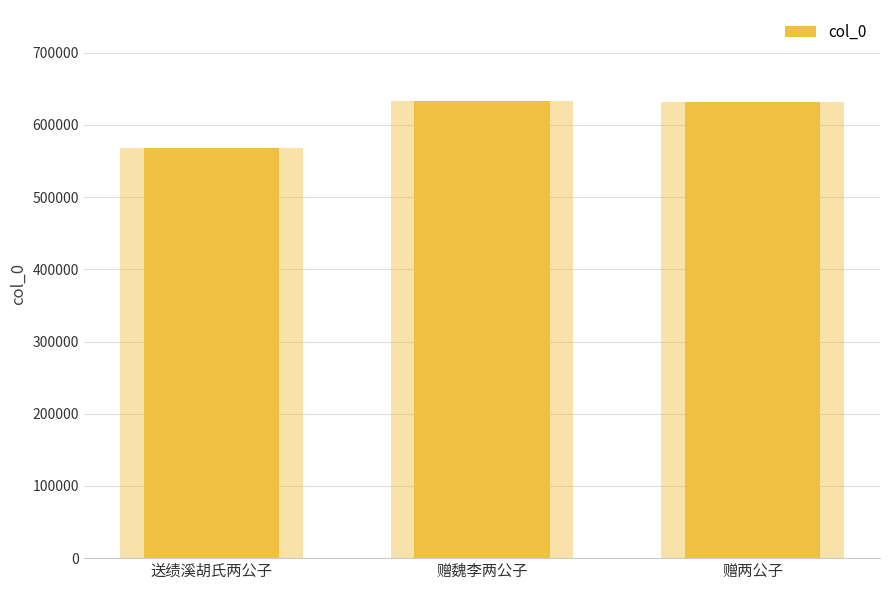

At which label is the value closest to 600120?

赠两公子